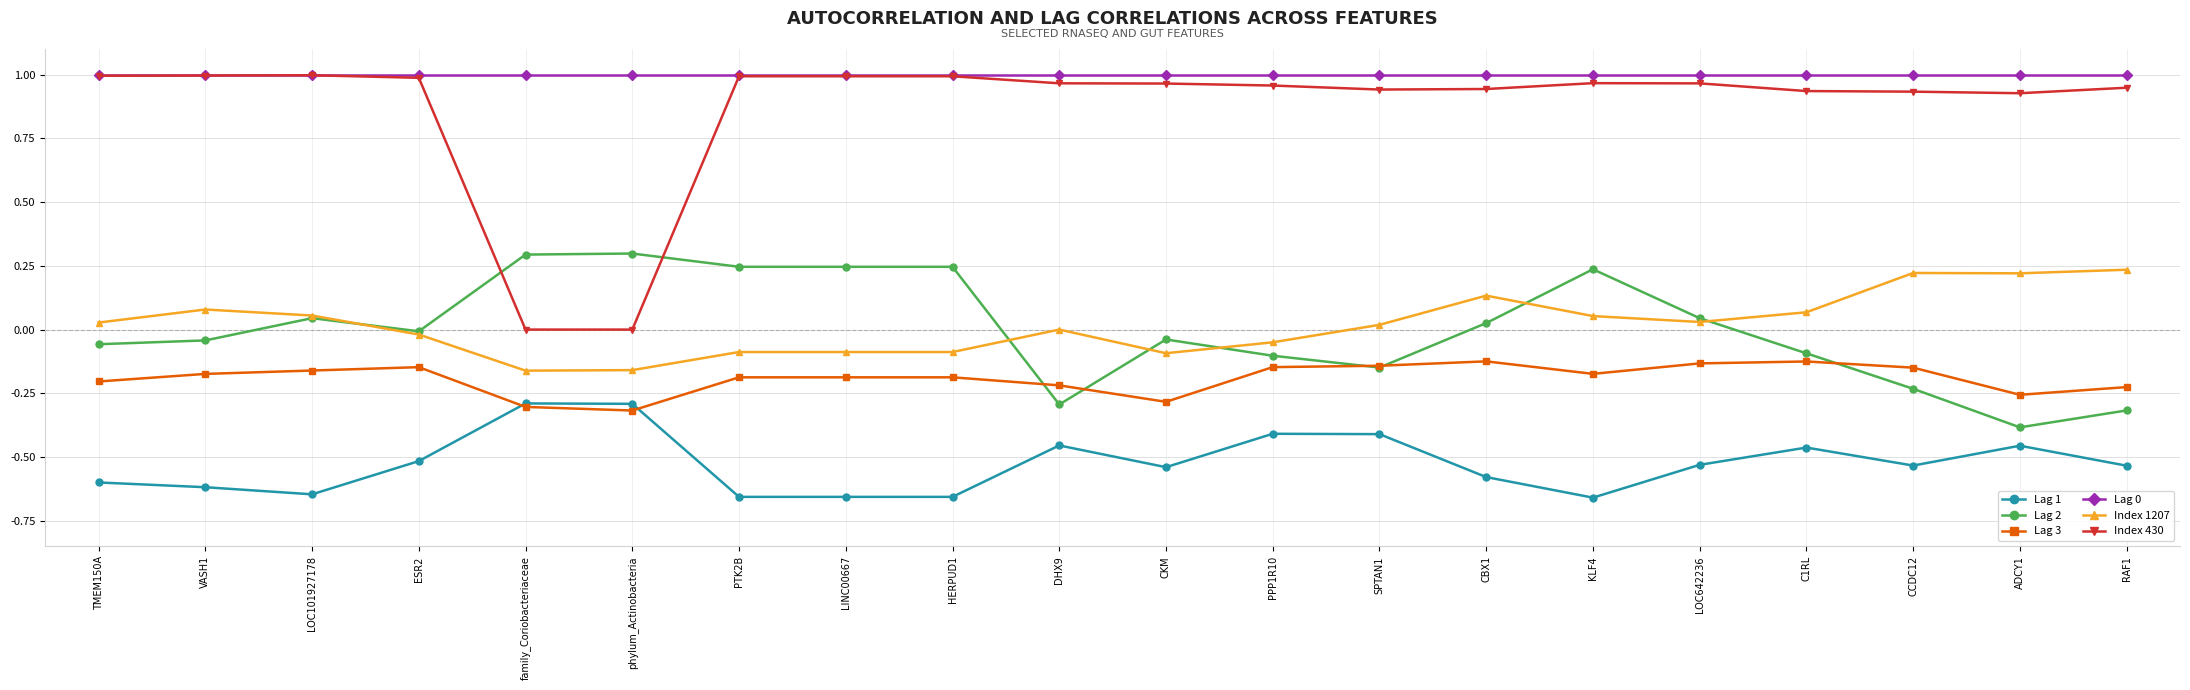

Where do Lag 2 and Index 430 first cross each other?

ESR2 and family_Coriobacteriaceae